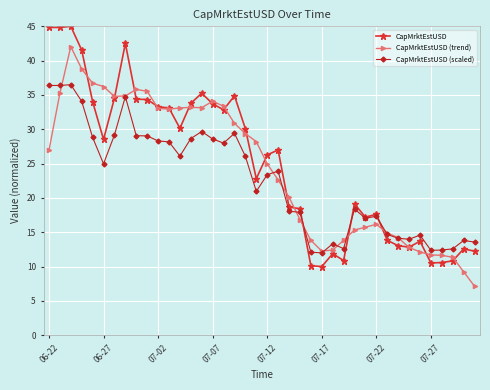

Count the number of data series in this chart.

3